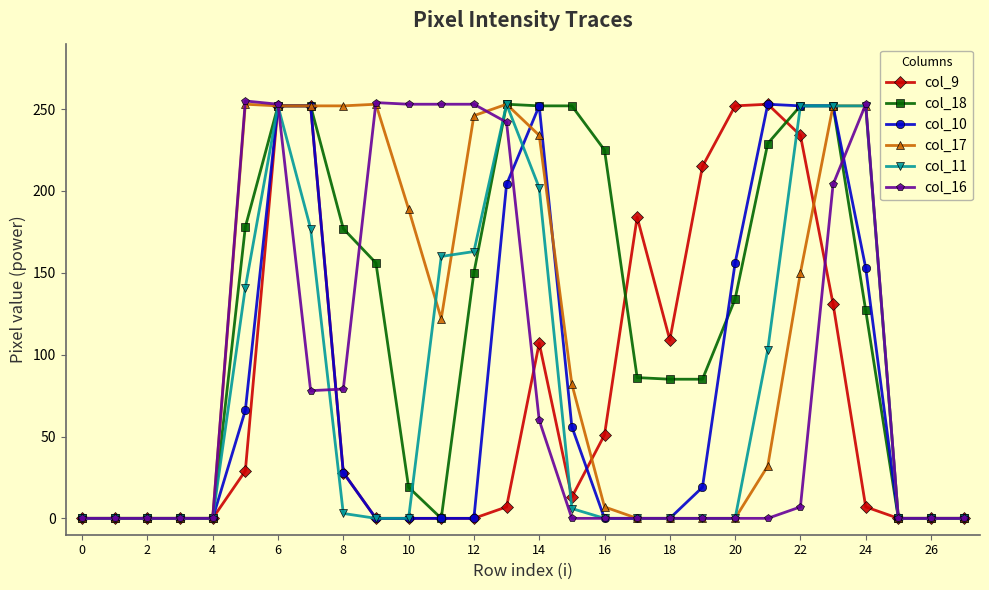

True or false: col_9 has more than 0 interior local peaks.

True